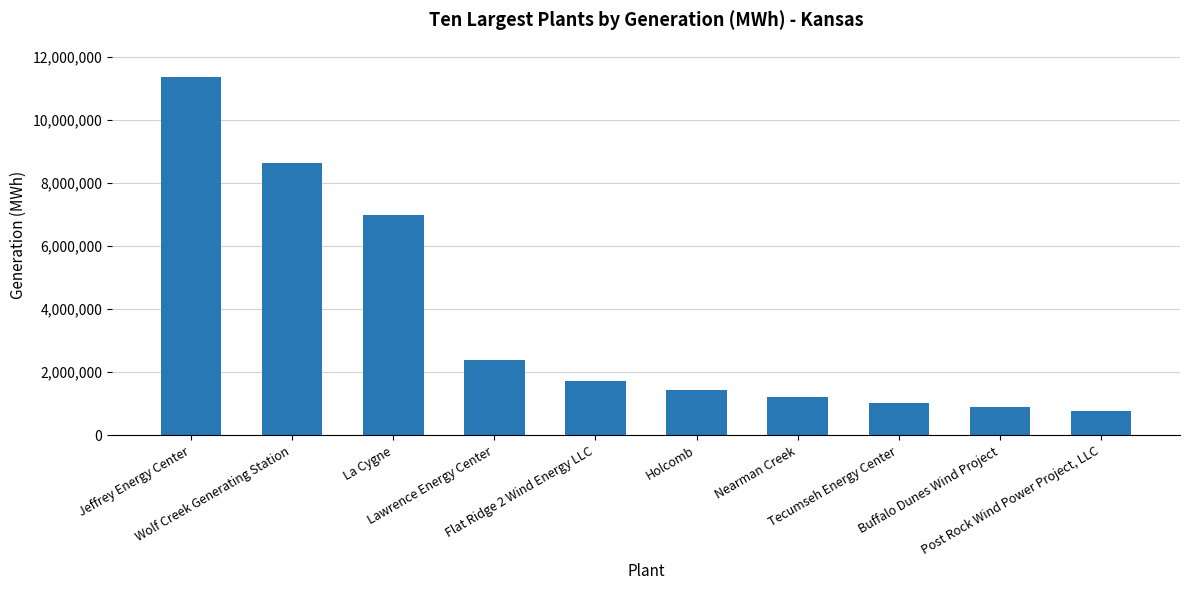

What is the sum of the values at Flat Ridge 2 Wind Energy LLC and Tecumseh Energy Center?

2752557